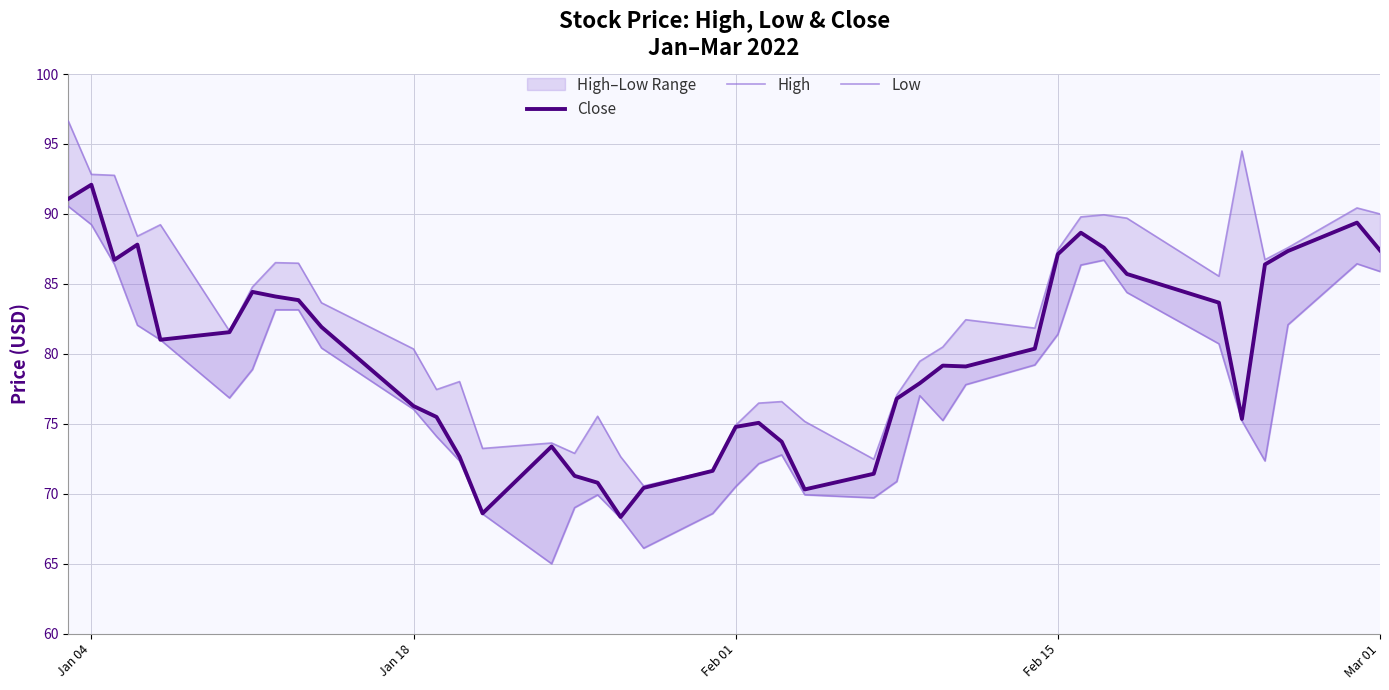

Is the value of Low at 14 greater than the value of Close at Mar 01?

No